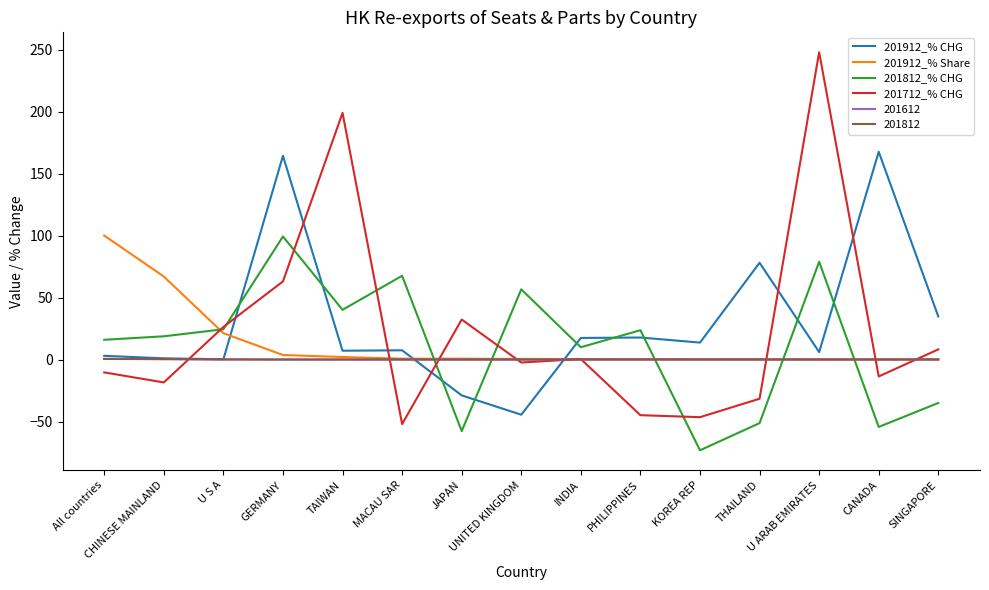

After their last crossing, which series has the higher values: 201812_% CHG or 201812?

201812